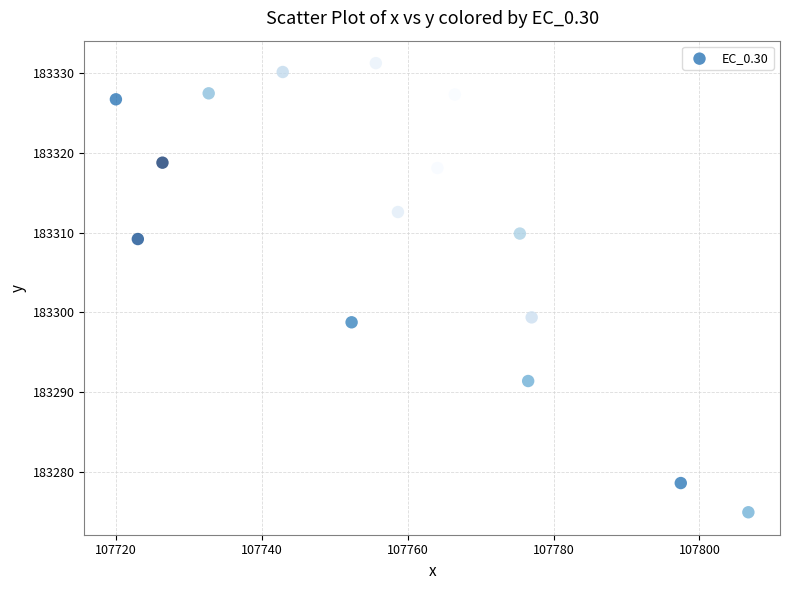

What is the range of X values (max minus min)?

86.7